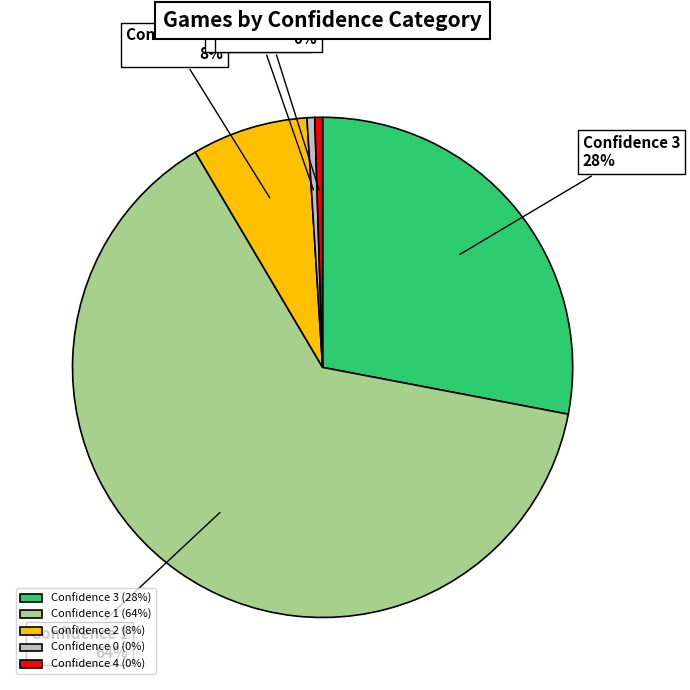

How many slices are in this pie chart?

5